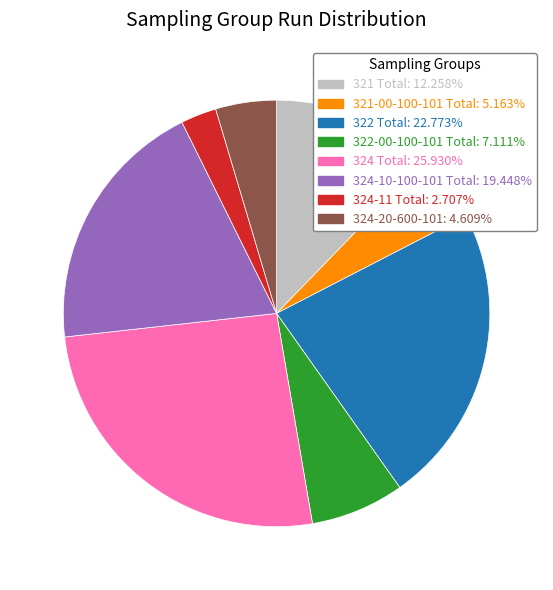

Which has a higher value, 324 Total or 321-00-100-101 Total?

324 Total